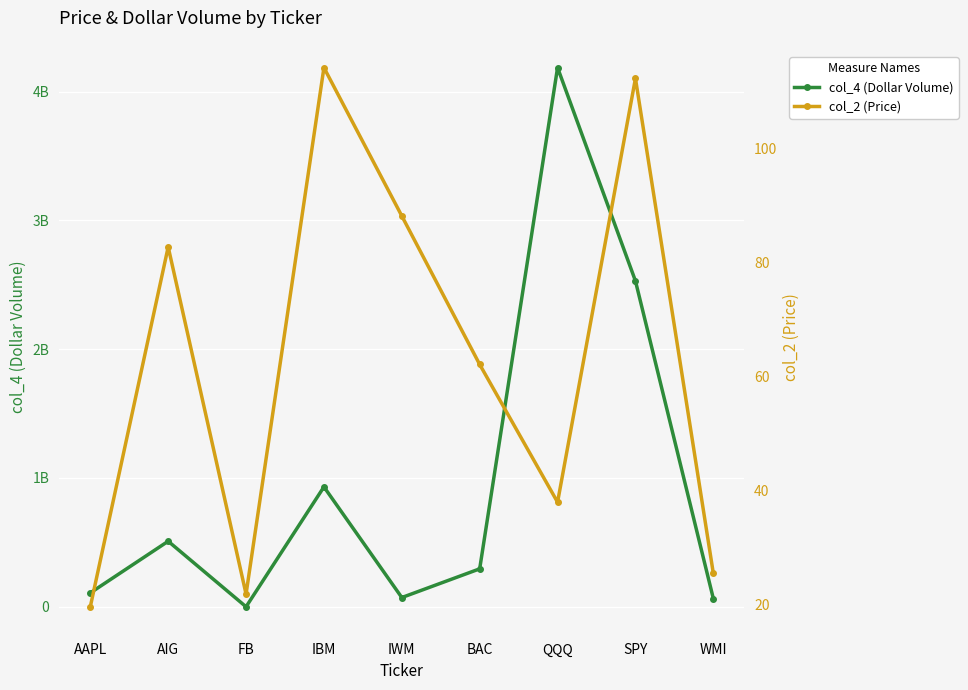

True or false: col_4 (Dollar Volume) and col_2 (Price) cross at least once.

False